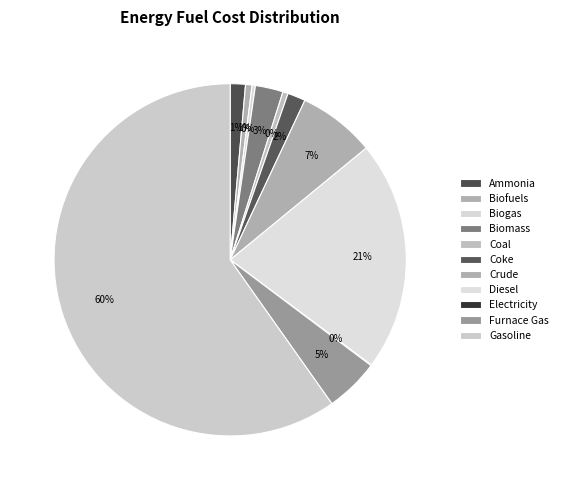

What is the change in value from Furnace Gas to Gasoline?

+4112.5